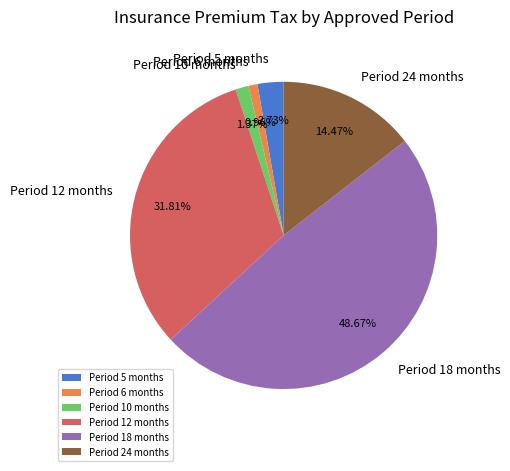

What is the ratio of the value at Period 18 months to the value at Period 12 months?

1.5